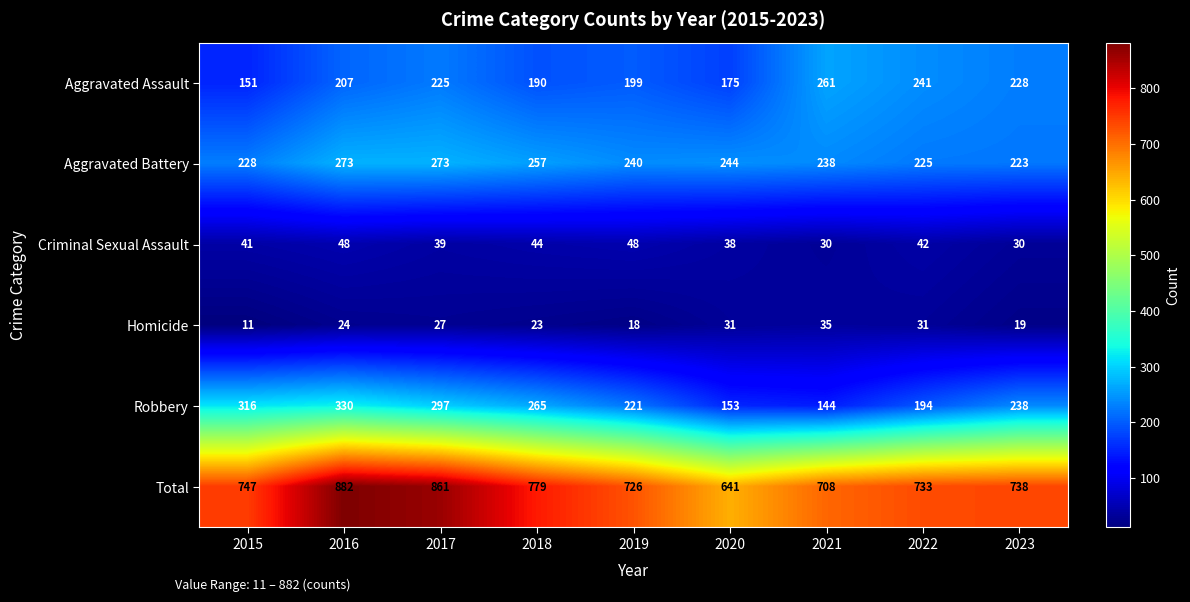

Is it true that Homicide equals 35 at 2021?

True